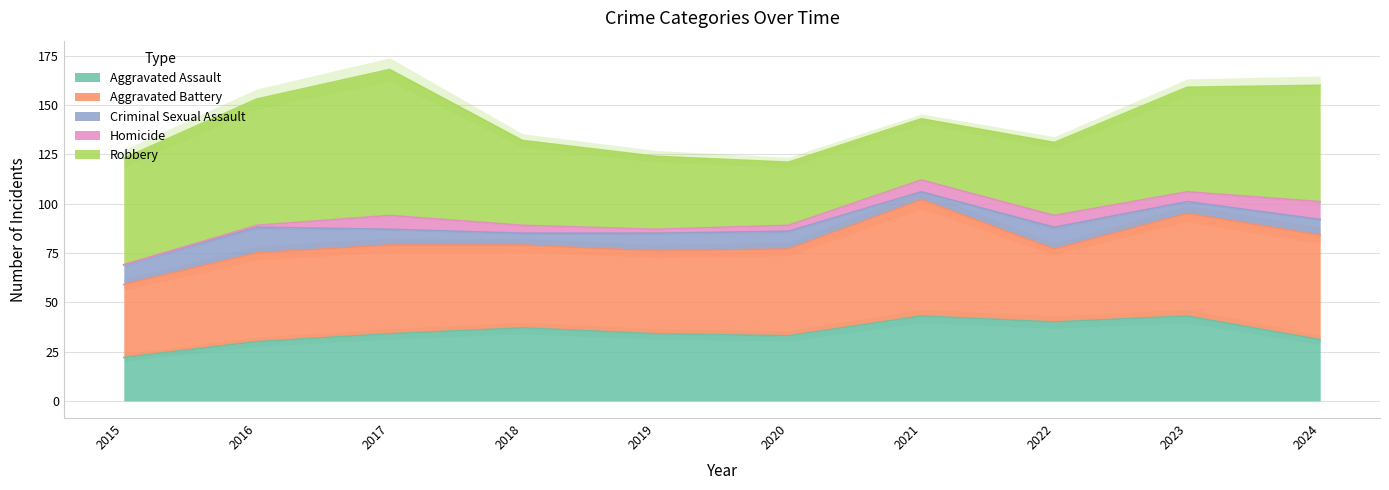

What is the maximum value shown in the chart?

74